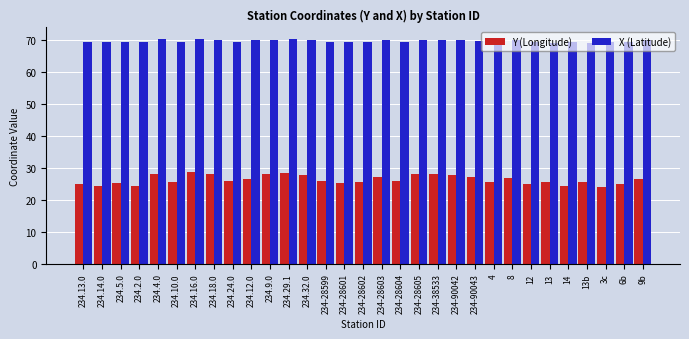

What is the highest value of the Y (Longitude) series?

28.8